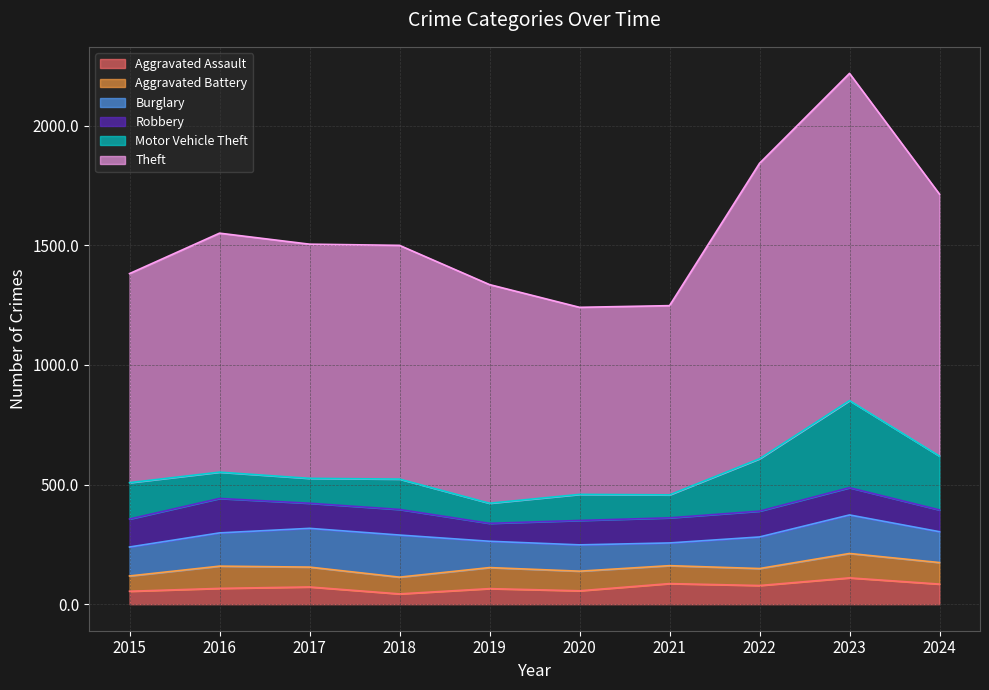

What is the difference between the Robbery values at 2018 and 2015?

10